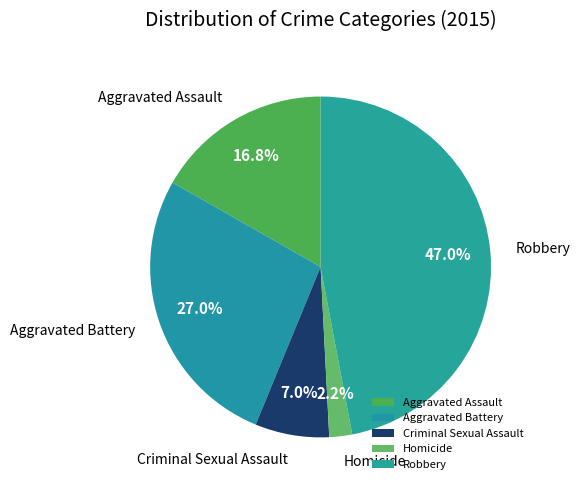

To the nearest percent, what percentage of the pie is Robbery?

47%